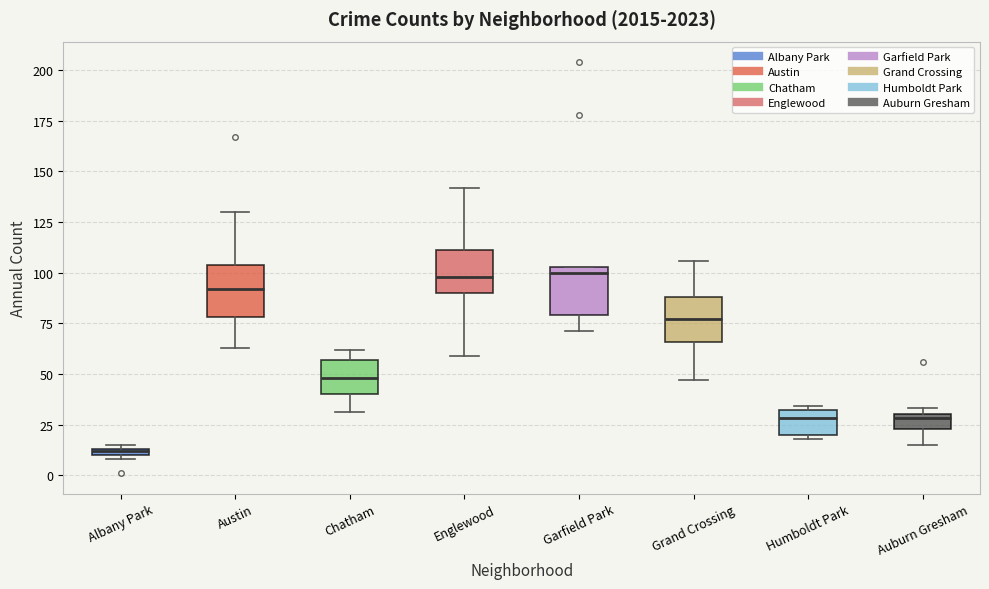

Which box's median line is the lowest?

Albany Park